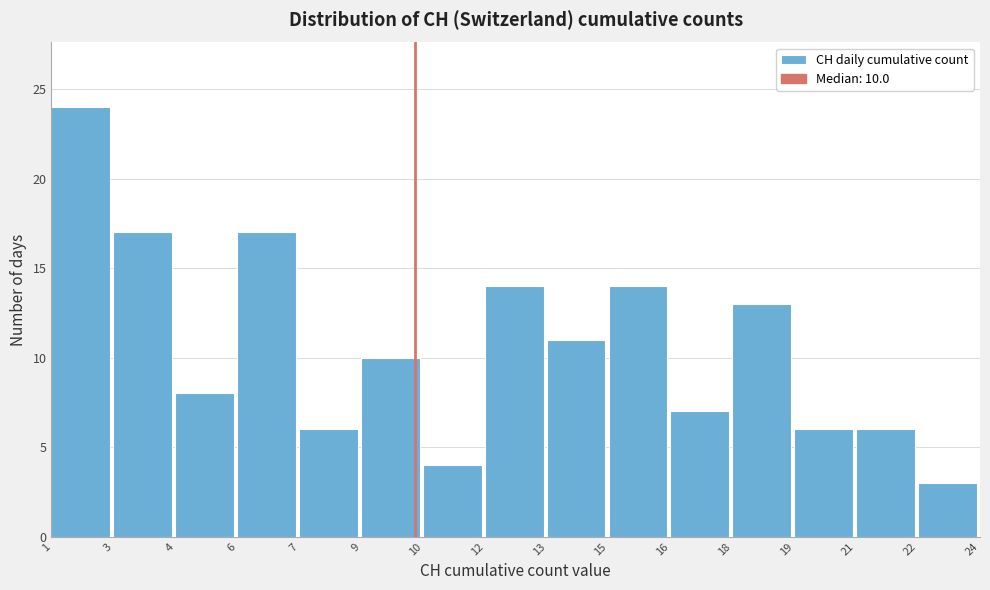

Reading left to right, list all the values displayed in this chart.

1=24	3=17	4=8	6=17	7=6	9=10	10=4	12=14	13=11	15=14	16=7	18=13	19=6	21=6	22=3